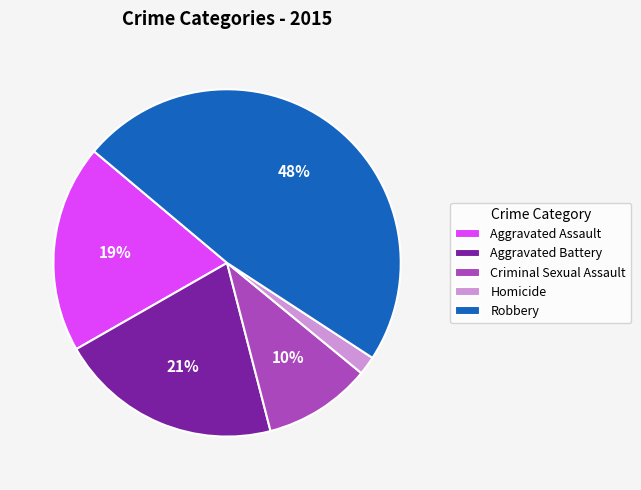

To the nearest percent, what is the average slice percentage?

20%